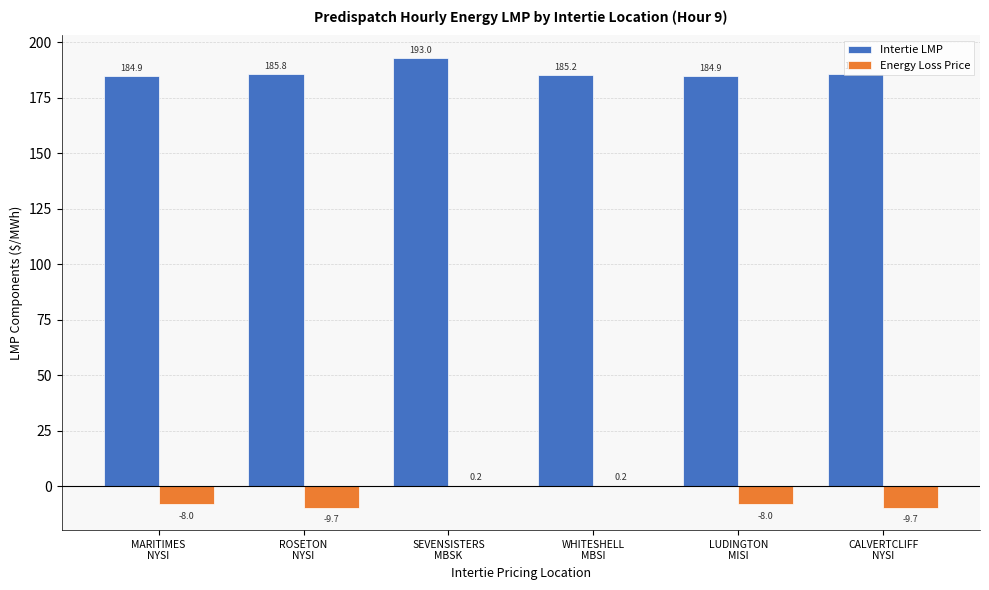

Which series has the largest total across all categories?

Intertie LMP